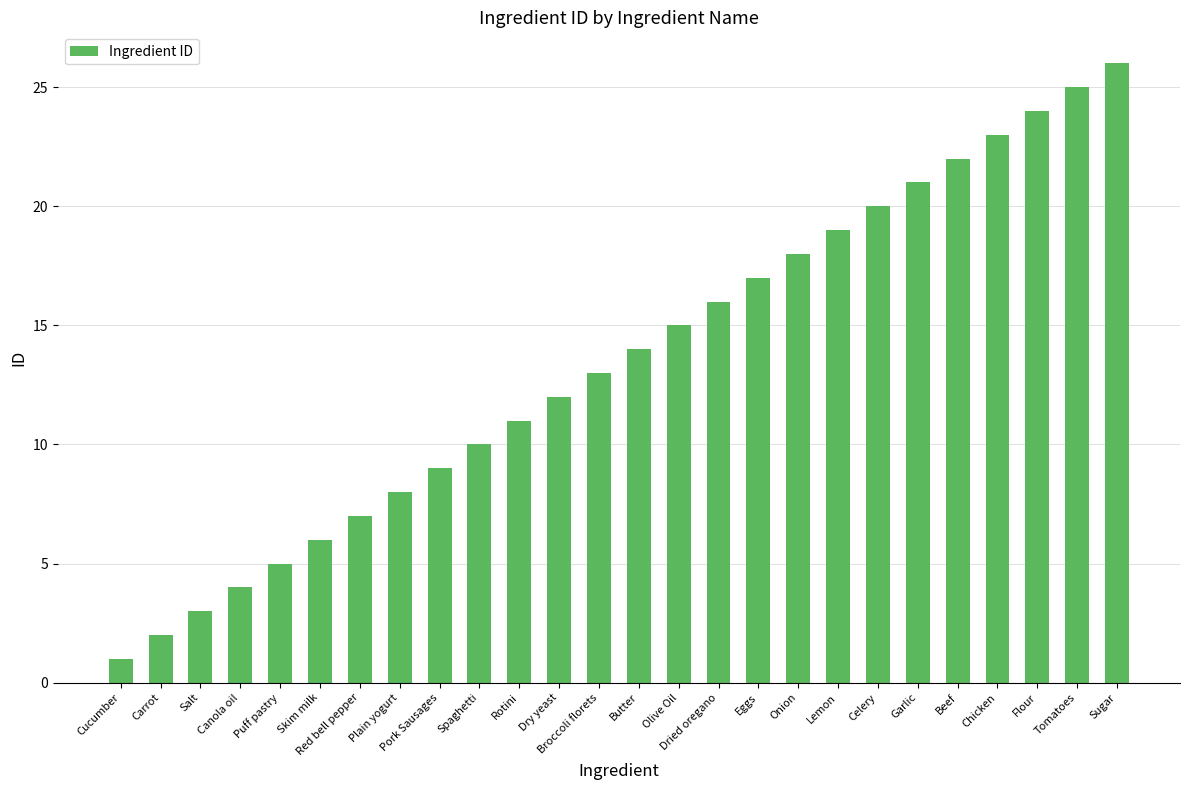

Rank the categories by value from lowest to highest.

Cucumber, Carrot, Salt, Canola oil, Puff pastry, Skim milk, Red bell pepper, Plain yogurt, Pork Sausages, Spaghetti, Rotini, Dry yeast, Broccoli florets, Butter, Olive Oil, Dried oregano, Eggs, Onion, Lemon, Celery, Garlic, Beef, Chicken, Flour, Tomatoes, Sugar